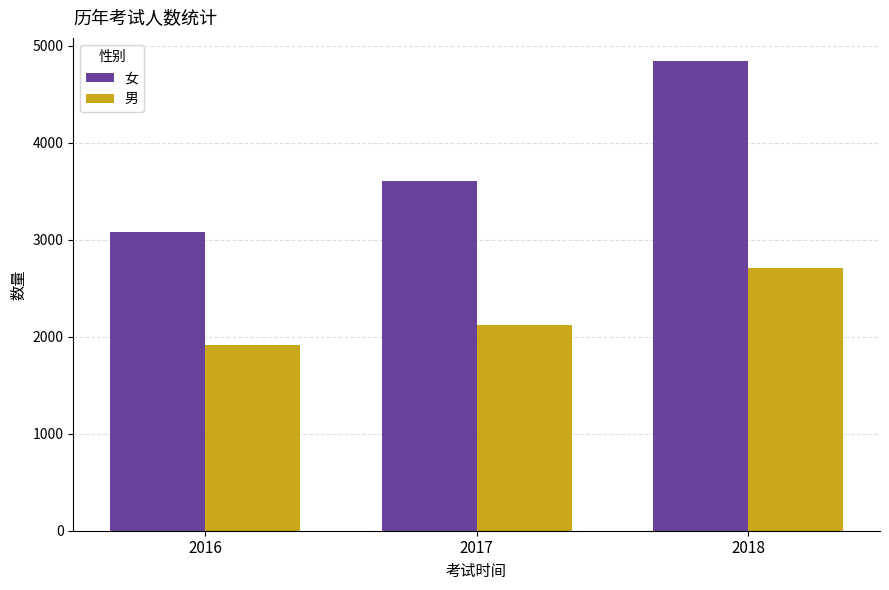

Reading left to right, what are all the values shown in this chart?

女: 2016=3080	2017=3604	2018=4837
男: 2016=1916	2017=2125	2018=2703